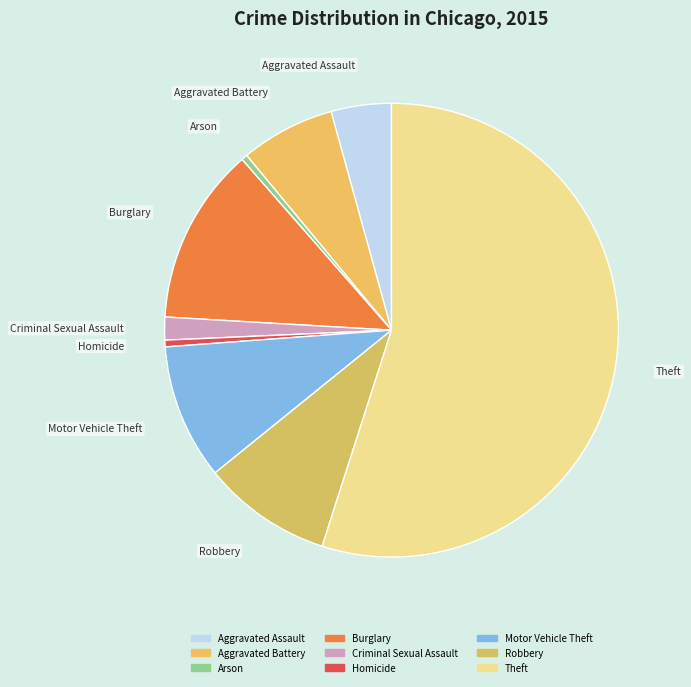

Which slice is the largest?

Theft